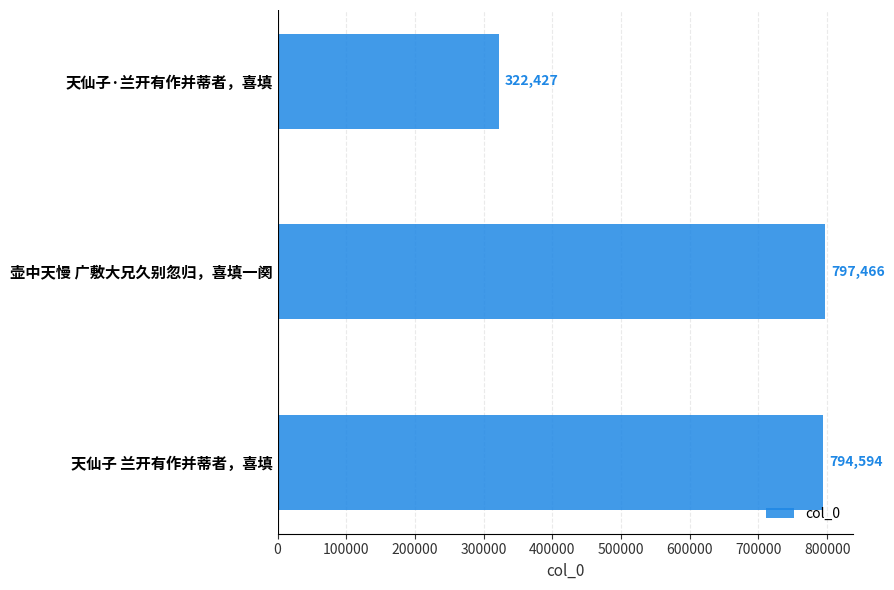

Between 天仙子·兰开有作并蒂者，喜填 and 天仙子 兰开有作并蒂者，喜填, which is larger?

天仙子 兰开有作并蒂者，喜填